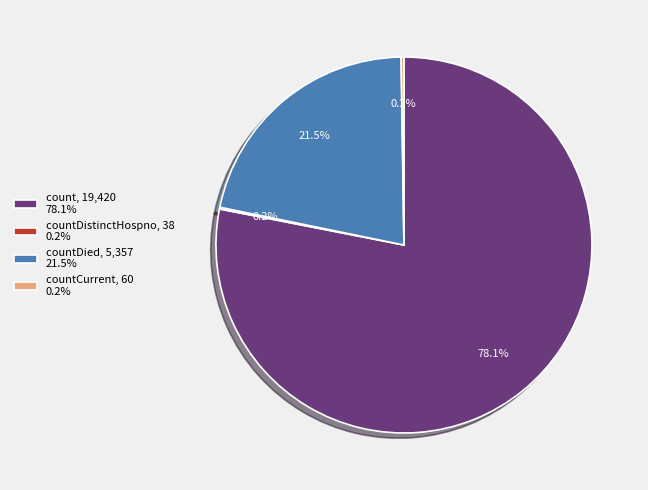

What is the majority slice?

count, 19,420 78.1%